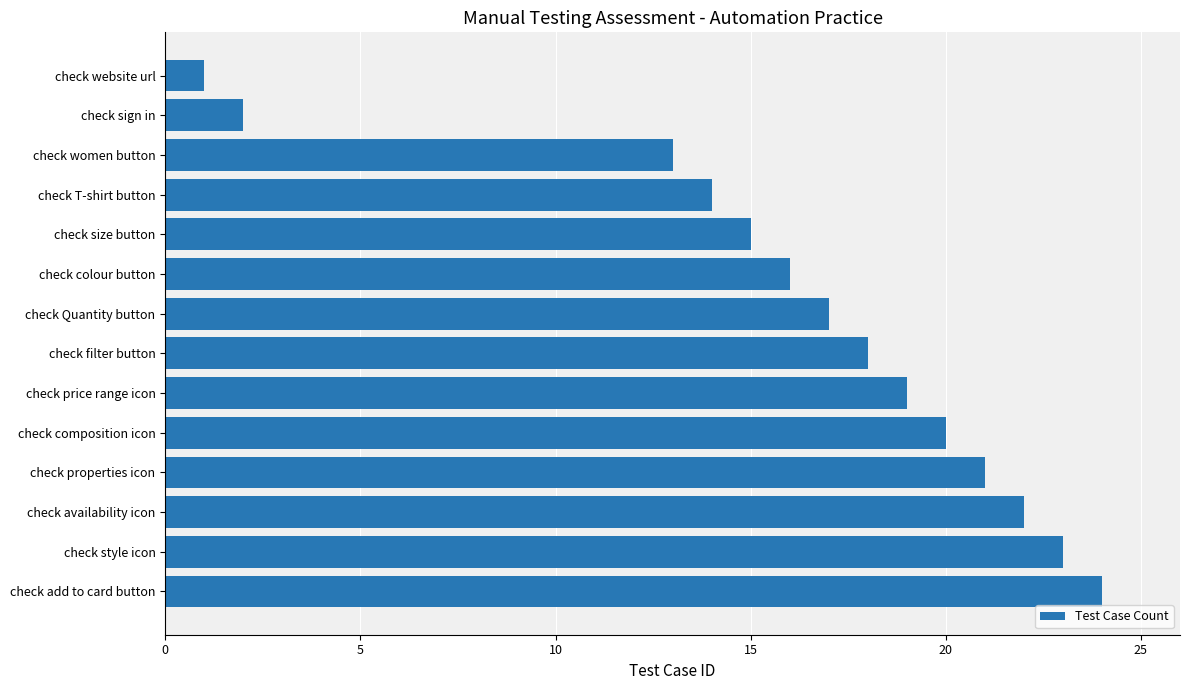

What is the average value?

16